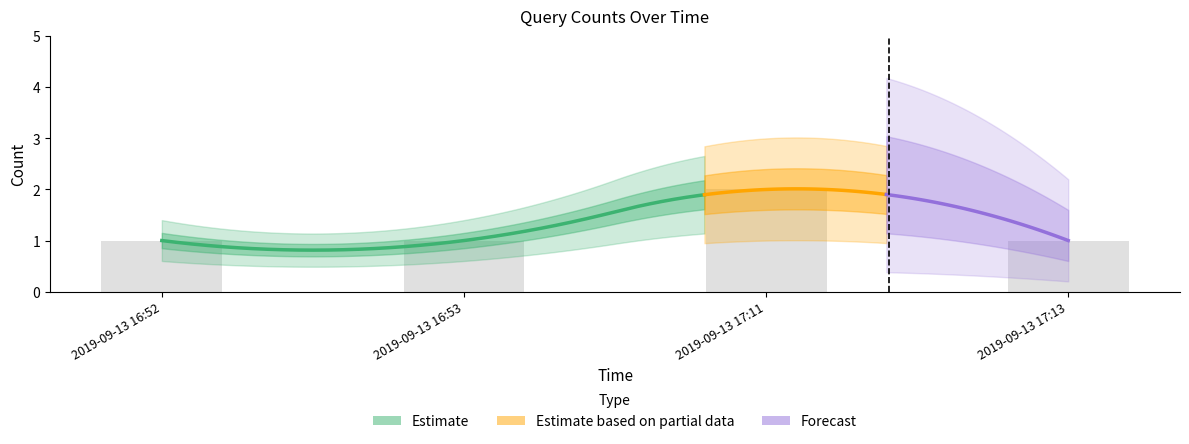

Reading right to left, extract all data points from this chart.

2019-09-13 17:13=1	2019-09-13 17:11=2	2019-09-13 16:53=1	2019-09-13 16:52=1